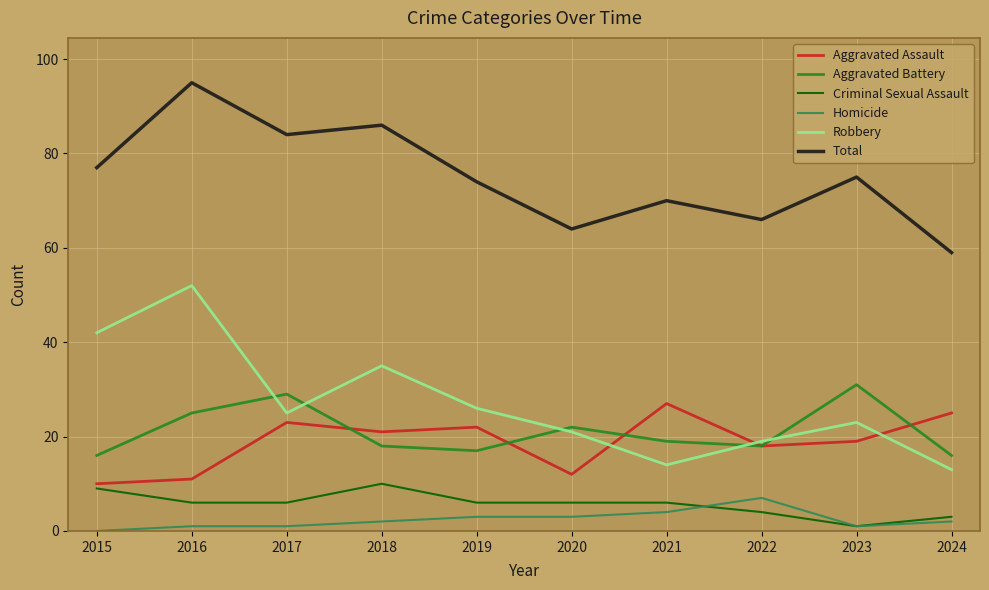

Reading left to right, what are all the values shown in this chart?

Aggravated Assault: 10	11	23	21	22	12	27	18	19	25
Aggravated Battery: 16	25	29	18	17	22	19	18	31	16
Criminal Sexual Assault: 9	6	6	10	6	6	6	4	1	3
Homicide: 0	1	1	2	3	3	4	7	1	2
Robbery: 42	52	25	35	26	21	14	19	23	13
Total: 77	95	84	86	74	64	70	66	75	59